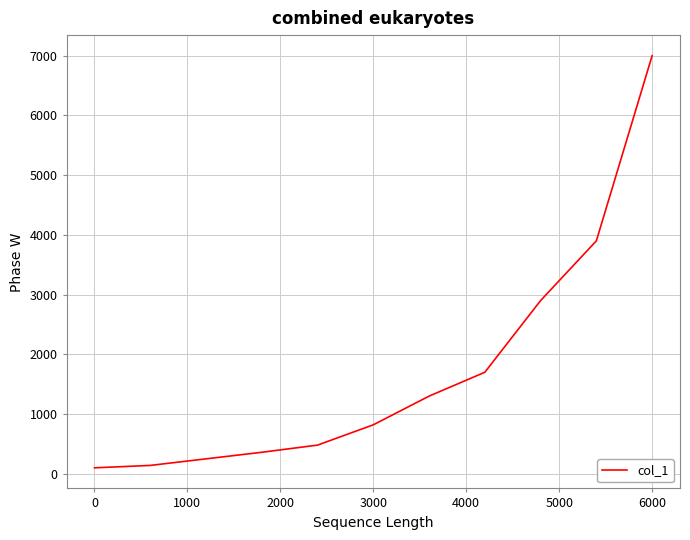

Is this an area chart (filled region under the line)?

No